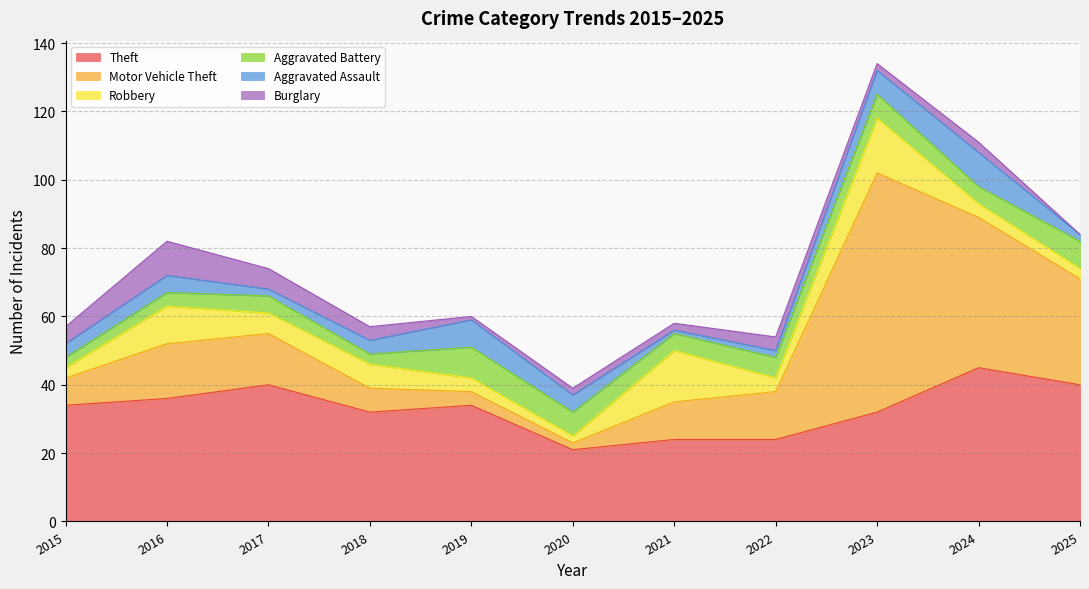

What are all the series names shown in the legend?

Theft, Motor Vehicle Theft, Robbery, Aggravated Battery, Aggravated Assault, Burglary